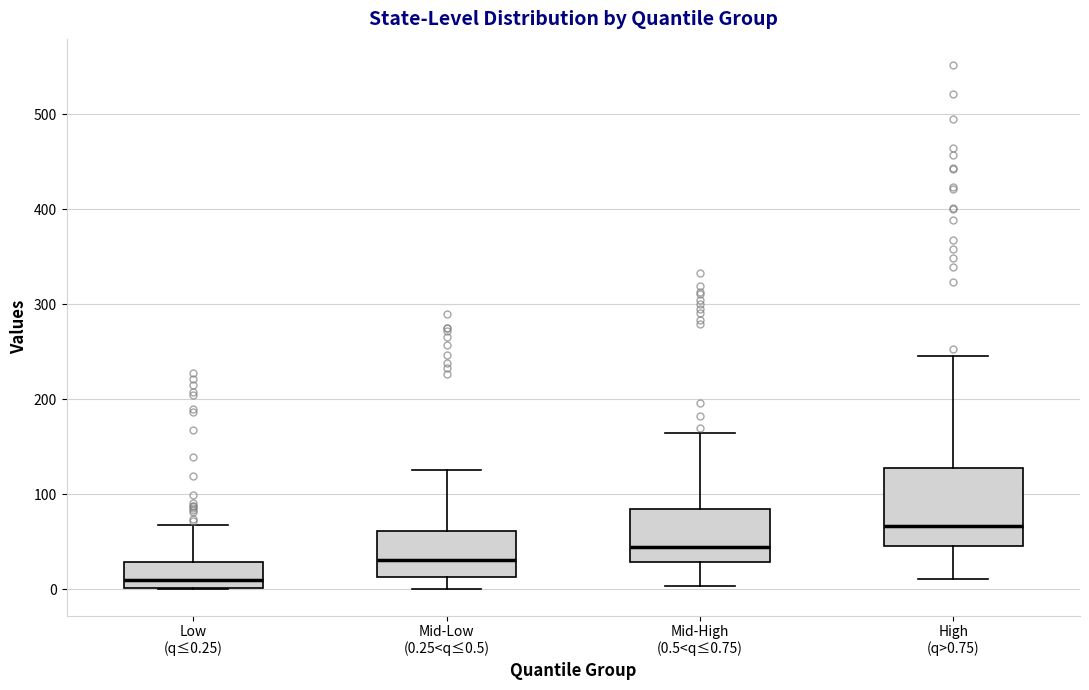

Reading left to right, read every box against the y-axis: the position of its median line, the range the box covers, and the ends of its whiskers. The values are not printed on the chart, so give them approximately, as read against the axis.

Low (q≤0.25): median 10, box 0 to 30, whiskers 0 to 70
Mid-Low (0.25<q≤0.5): median 30, box 10 to 60, whiskers 0 to 130
Mid-High (0.5<q≤0.75): median 50, box 30 to 90, whiskers 0 to 170
High (q>0.75): median 70, box 50 to 130, whiskers 10 to 250